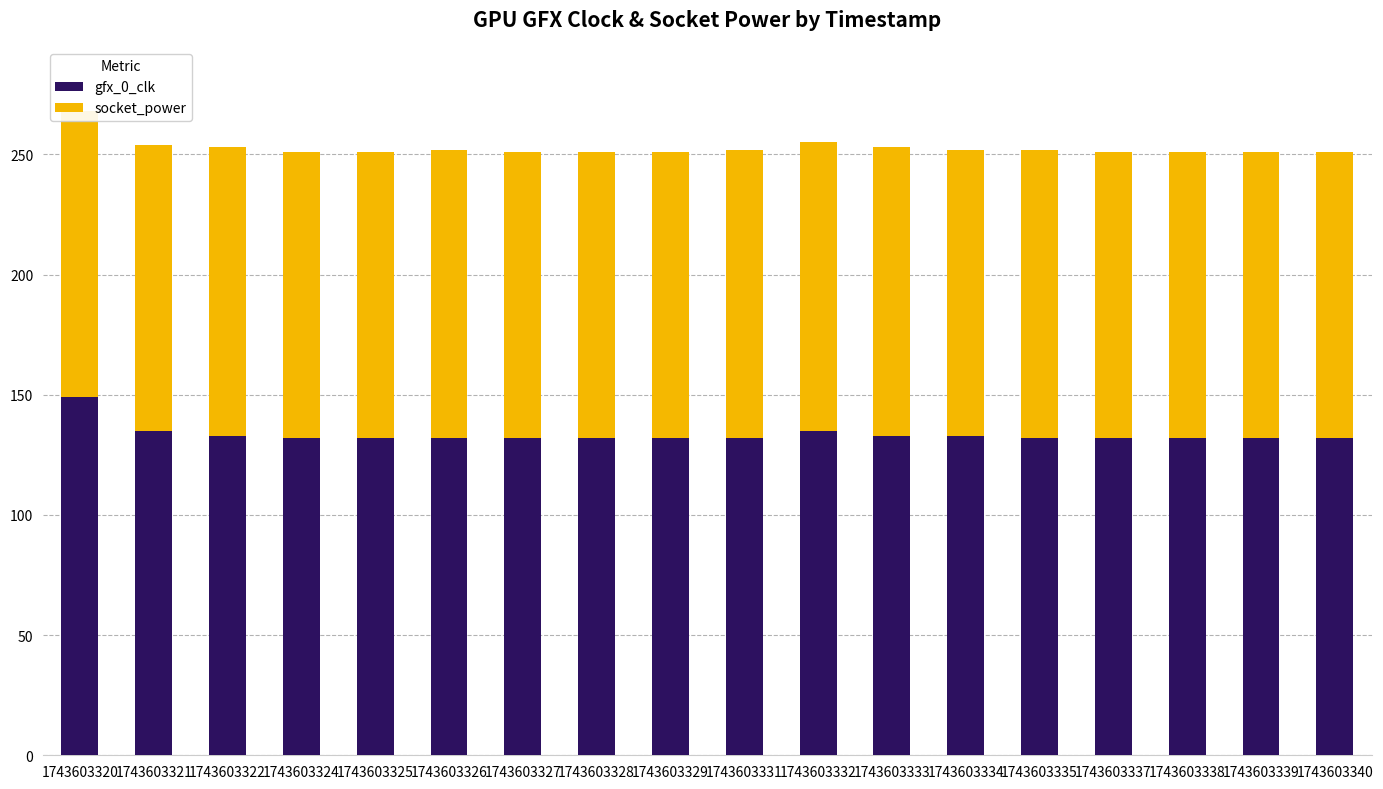

At how many categories does at least one series exceed 120?

18